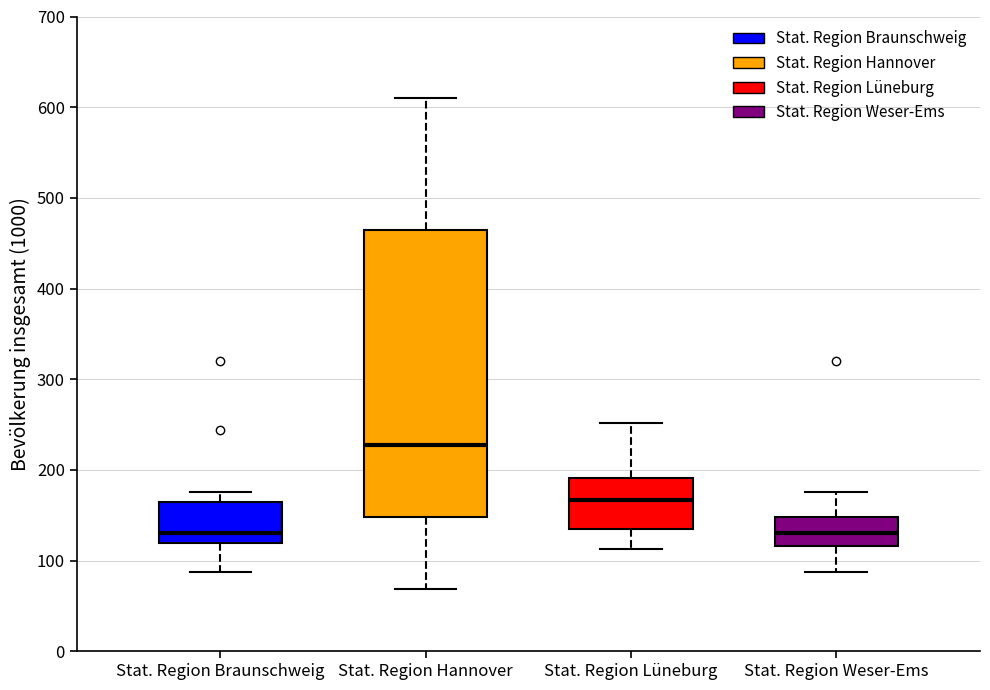

Comparing the boxes themselves (not the whiskers), which one is the tallest?

Stat. Region Hannover